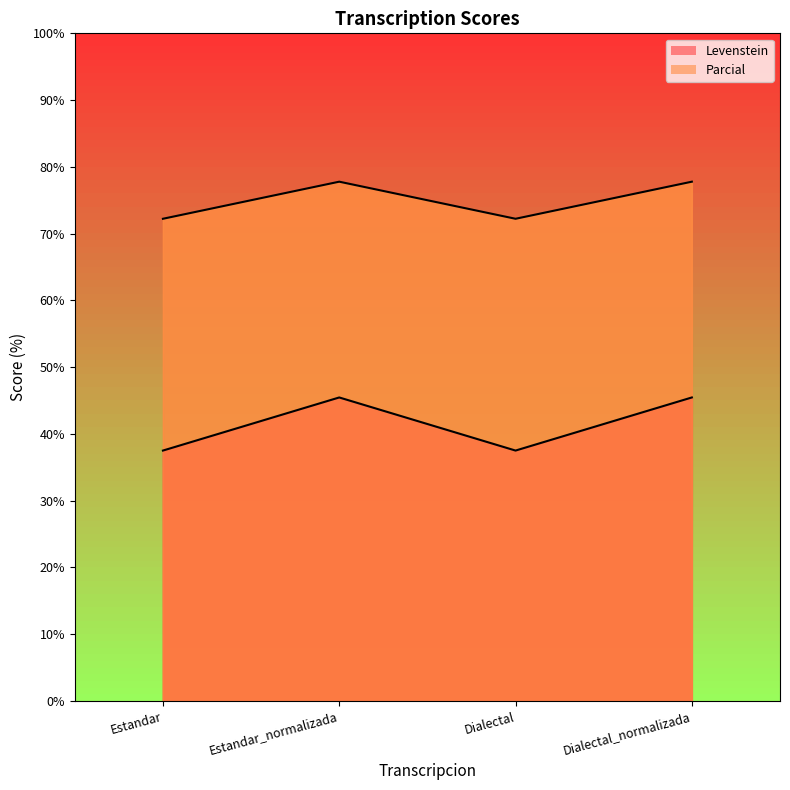

True or false: Levenstein and Parcial intersect in this chart.

False